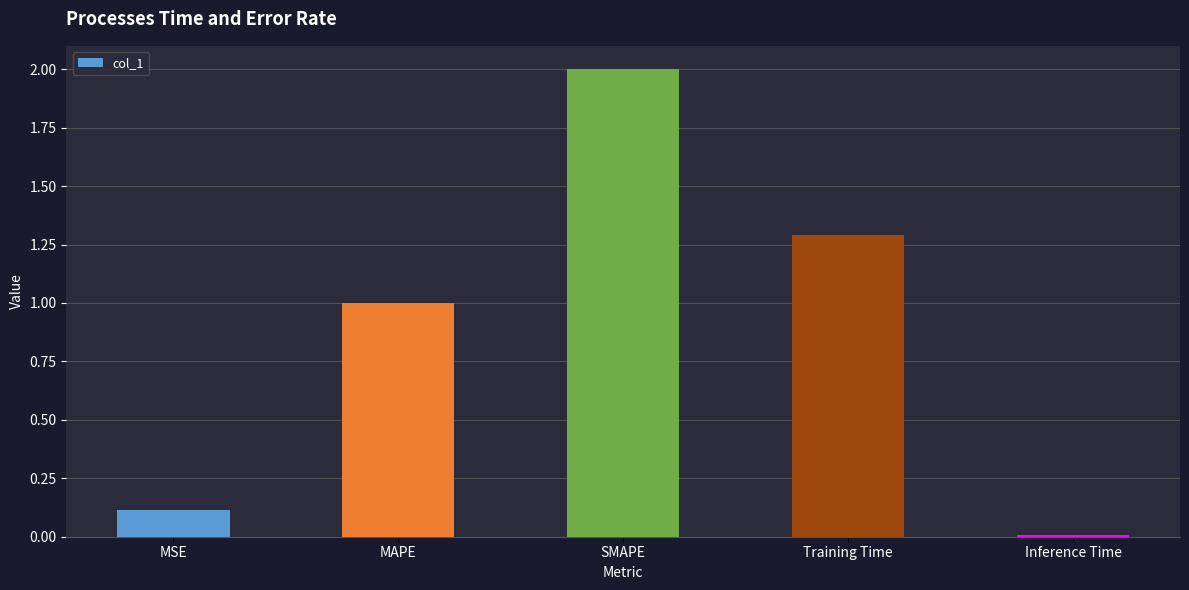

At which category does the chart reach its peak across all series?

SMAPE